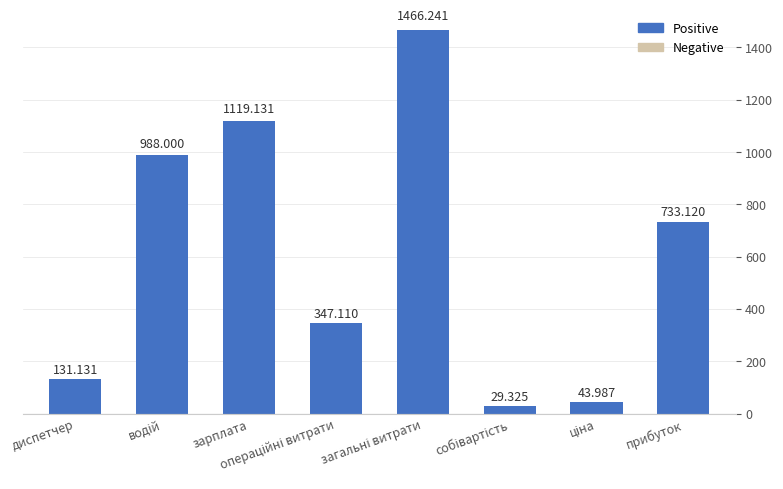

What is the average value?

607.3